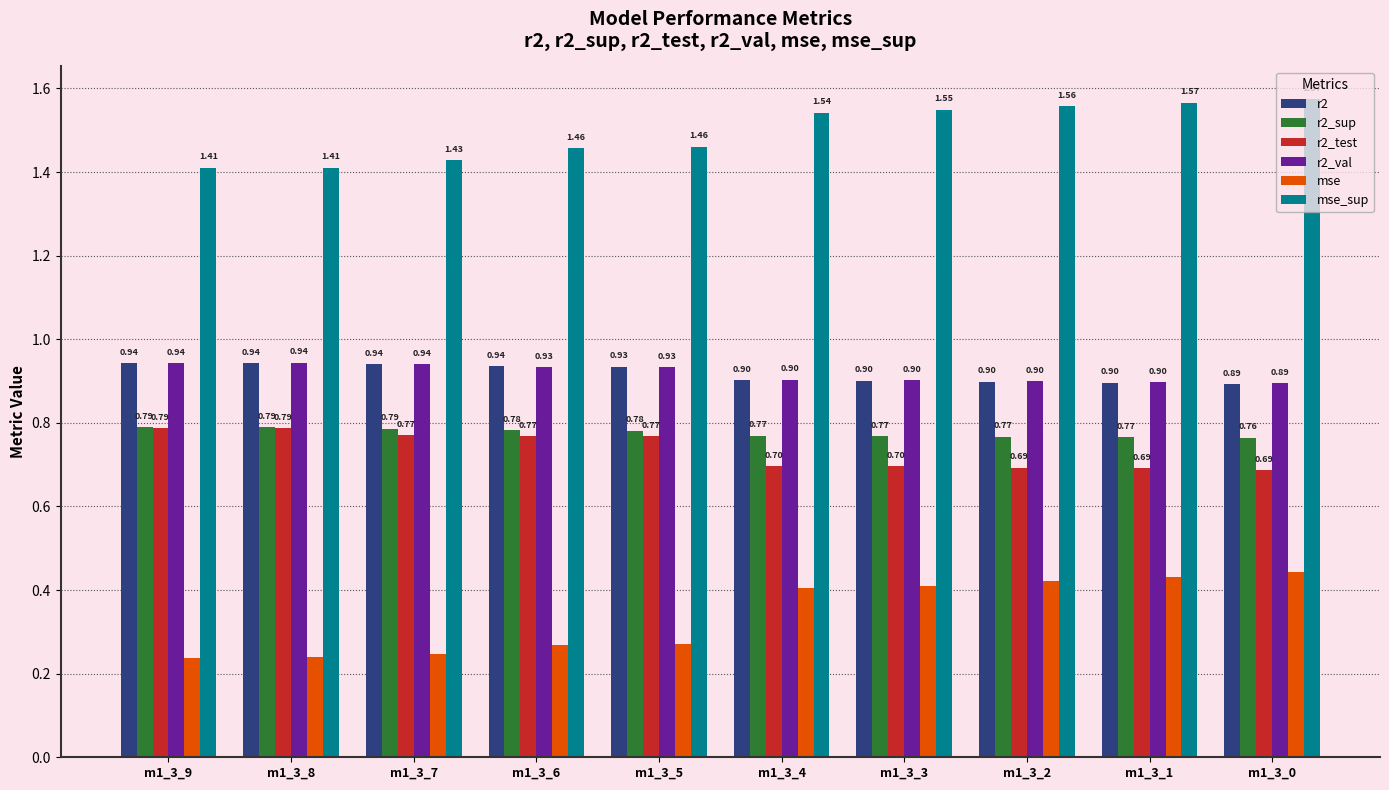

What is the difference between the highest and lowest values at m1_3_5?

1.2